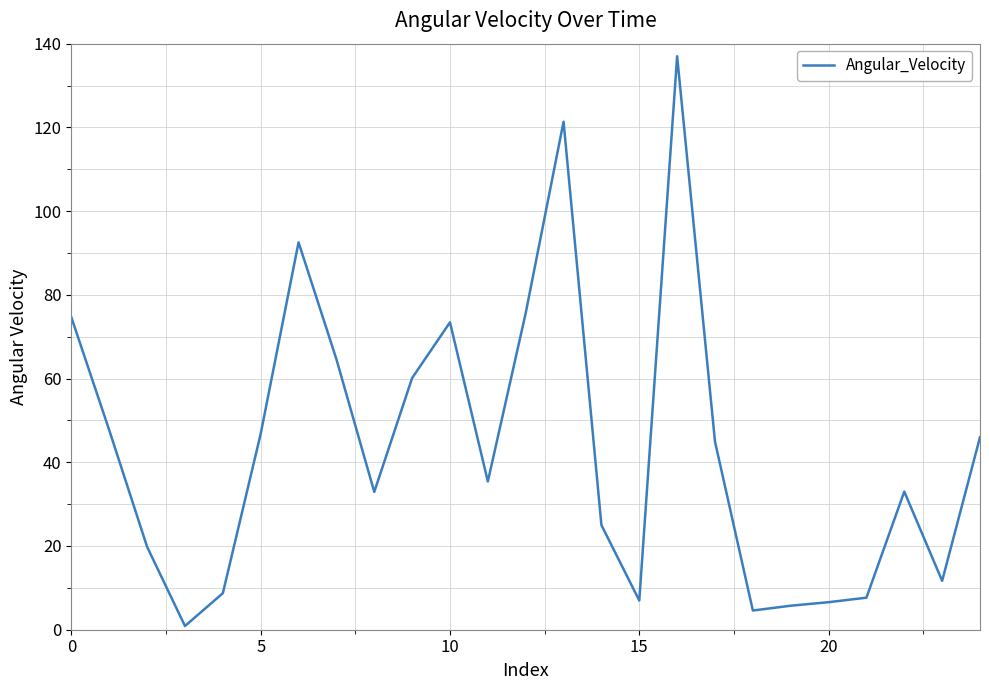

What is the difference between the maximum and minimum values?

136.1